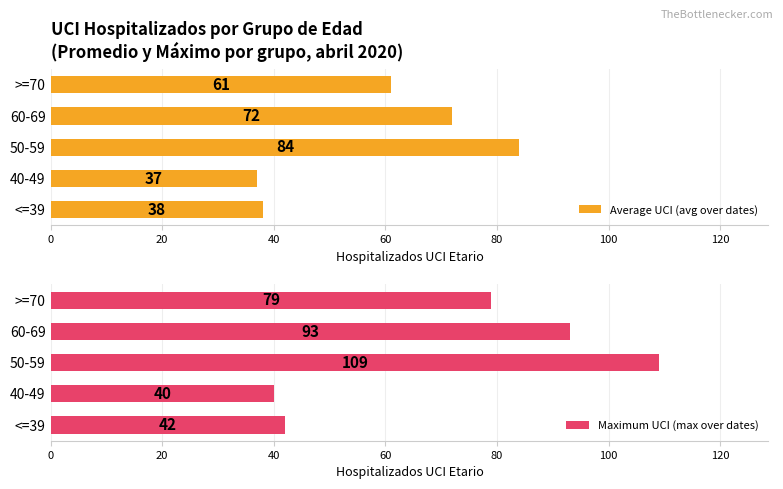

What is the minimum value for Maximum UCI (max over dates)?

40